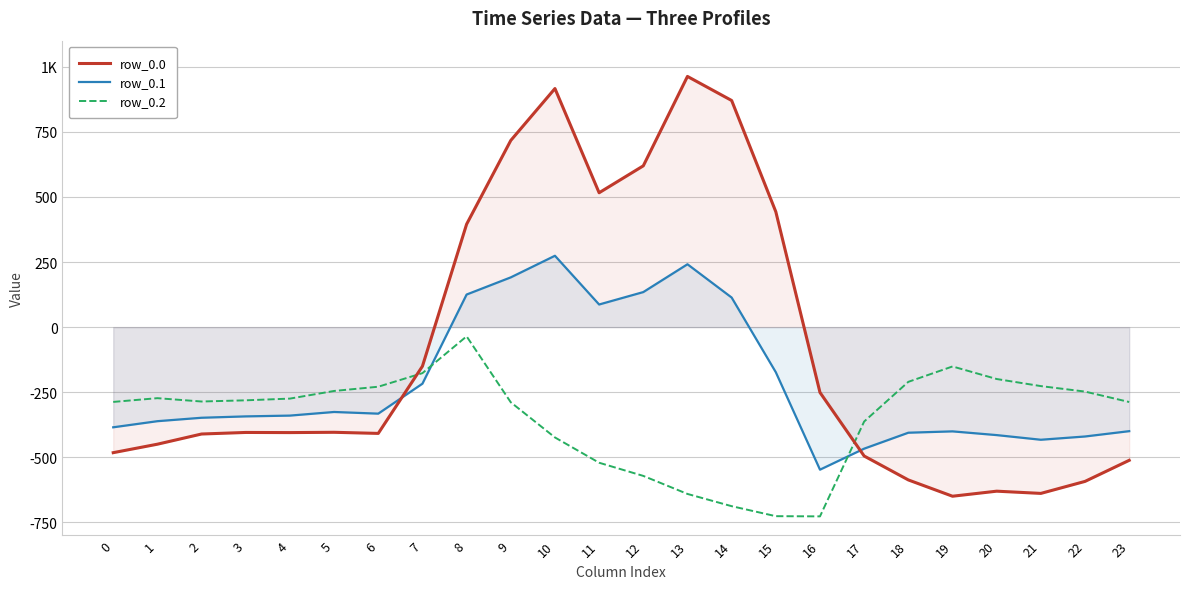

Does the chart have visible grid lines?

Yes